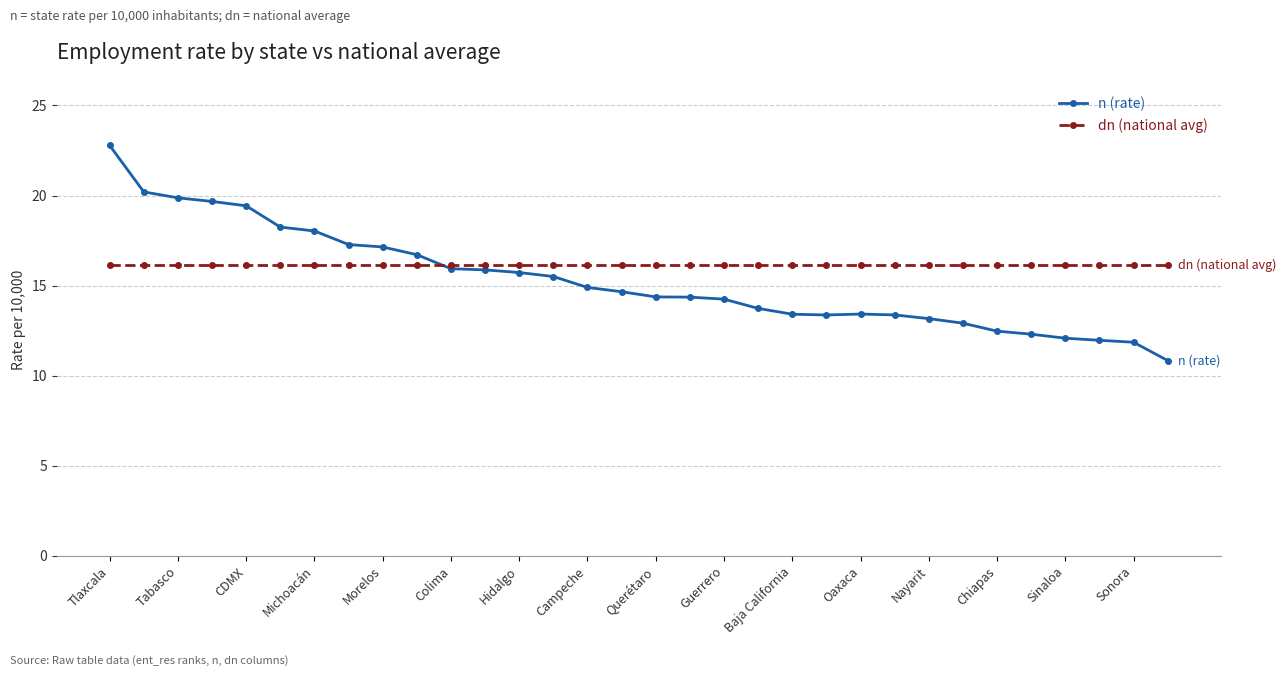

Which series has the largest range (max minus min)?

n (rate)